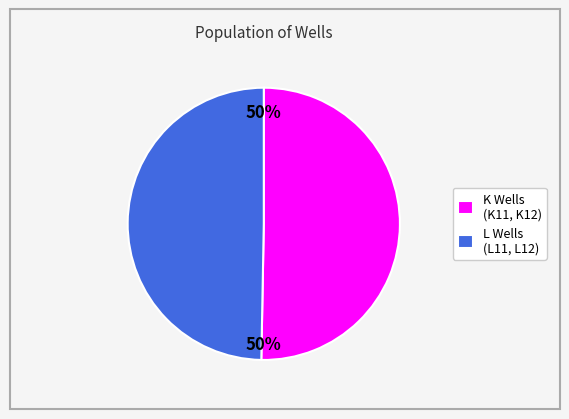

The K Wells (K11, K12) slice represents 50% of the pie. True or false?

True